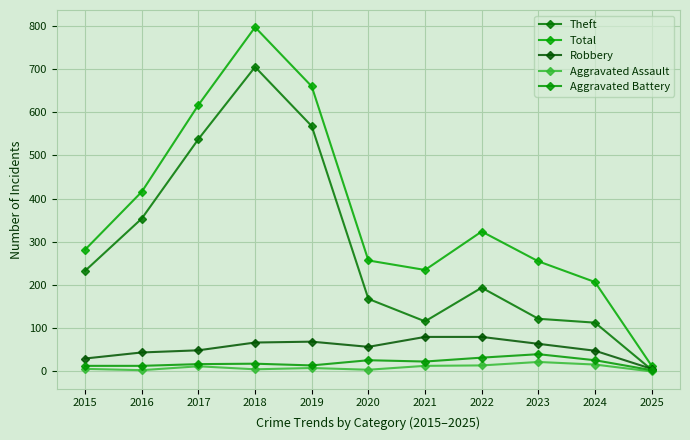

Which category has the lowest value across all series?

2025